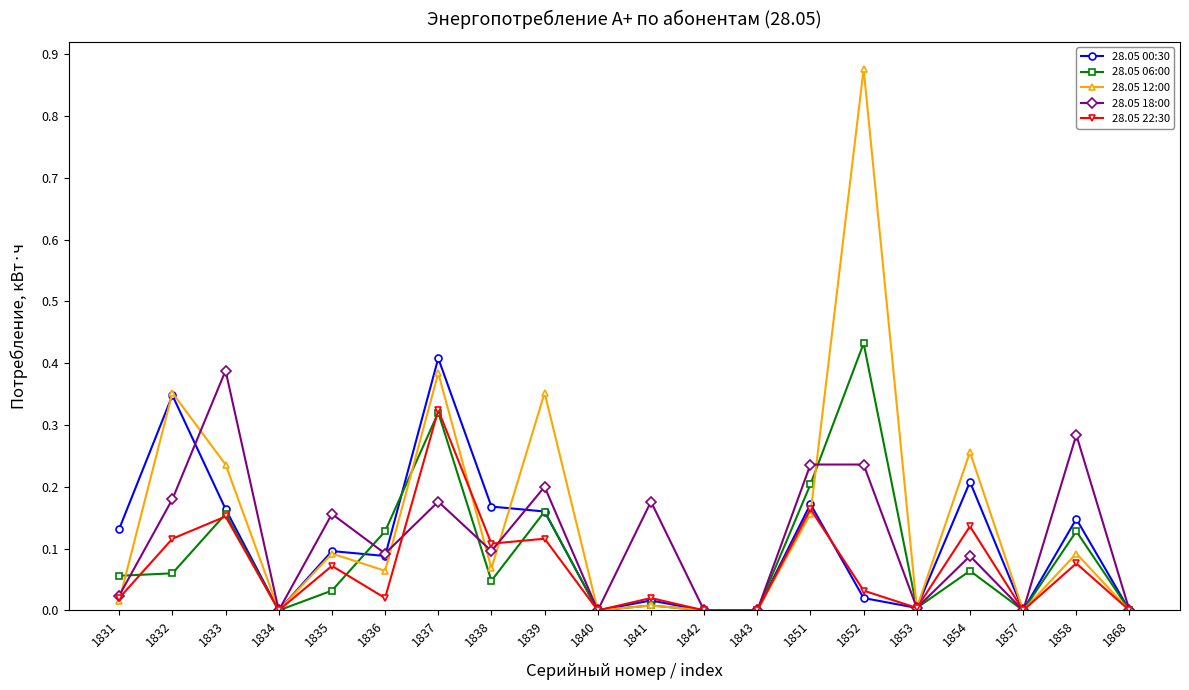

Is the value of 28.05 12:00 at 1834 greater than the value of 28.05 18:00 at 1832?

No